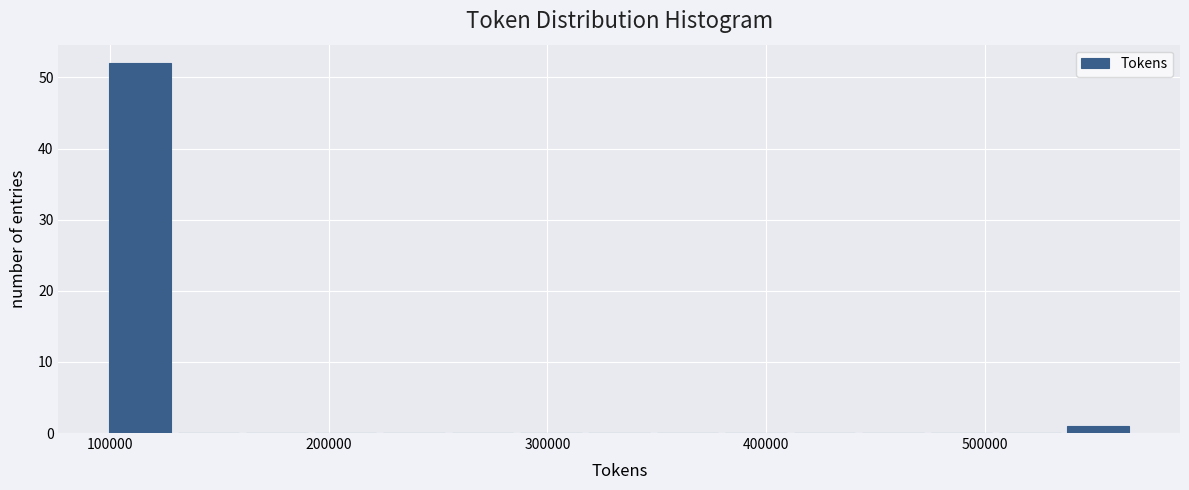

Around what value on the x-axis is the tallest bar? Give the approximate position of its centre, as read against the axis.

110000